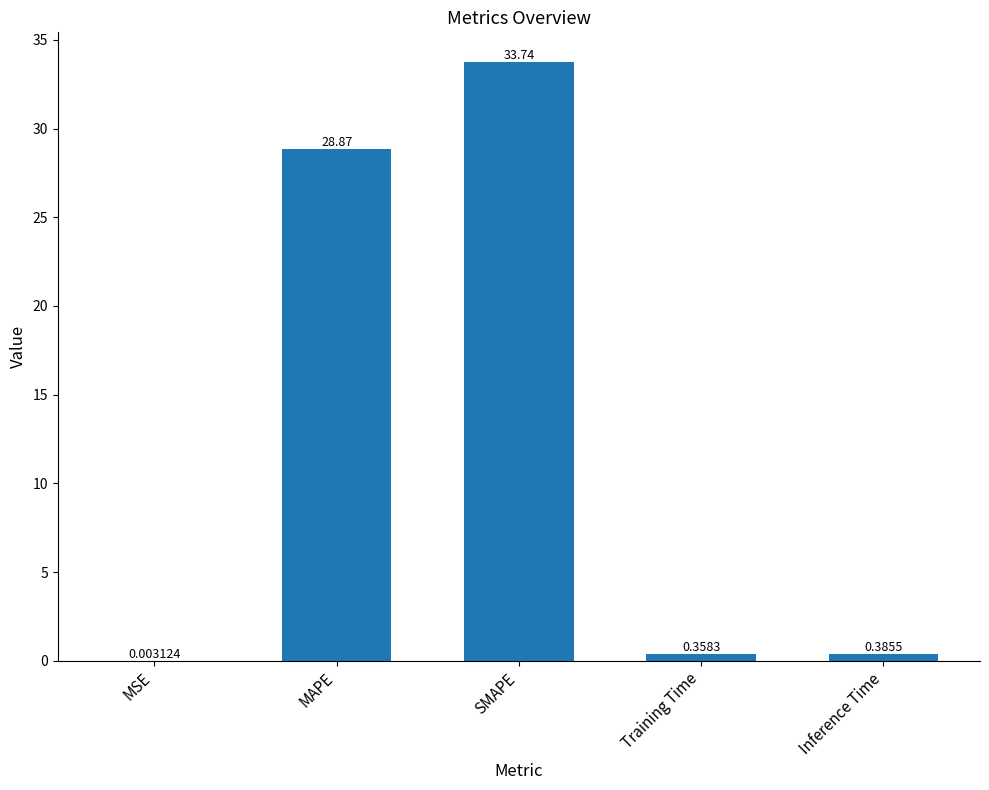

What is the sum of all values?

63.4